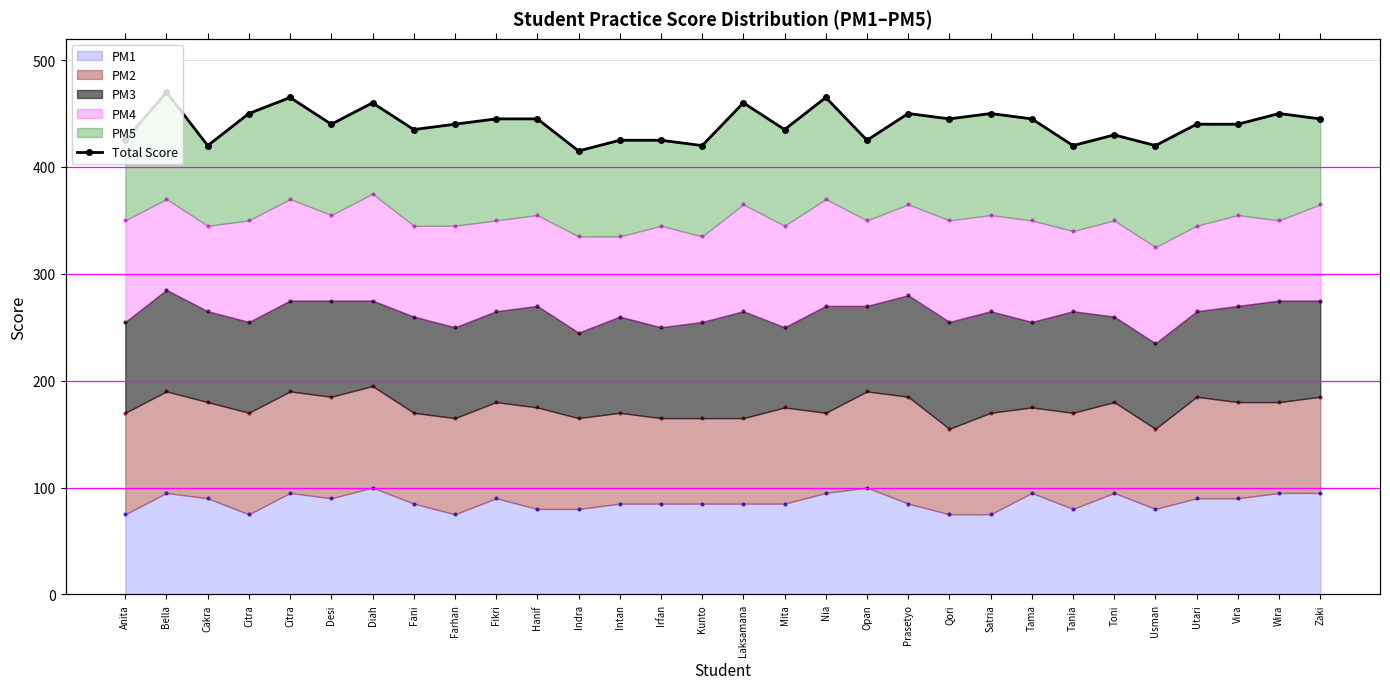

Between Zaki and Citra, which is larger?

Citra